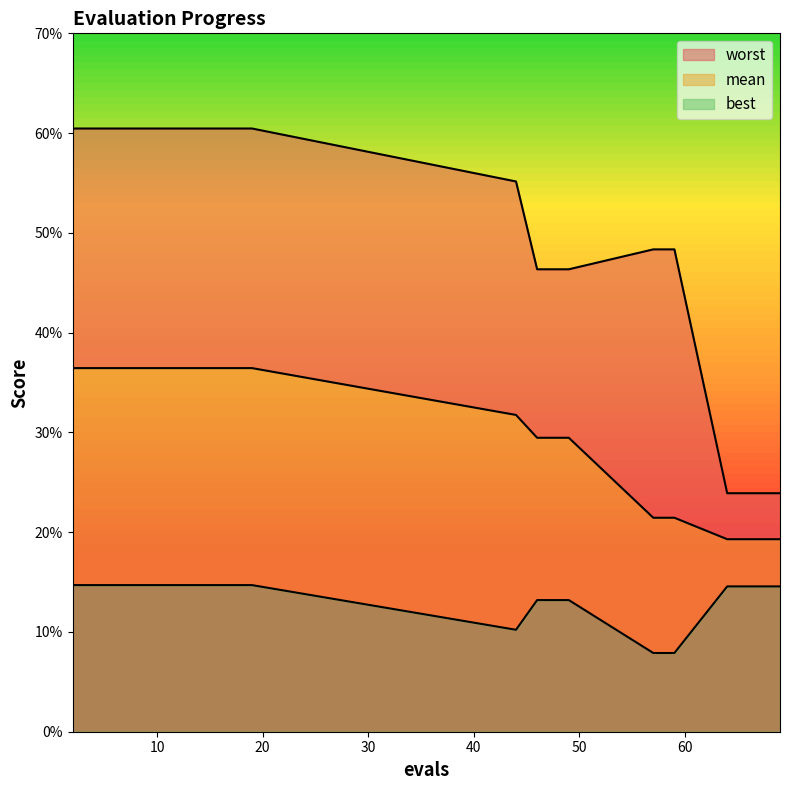

True or false: mean and worst cross at least once.

False